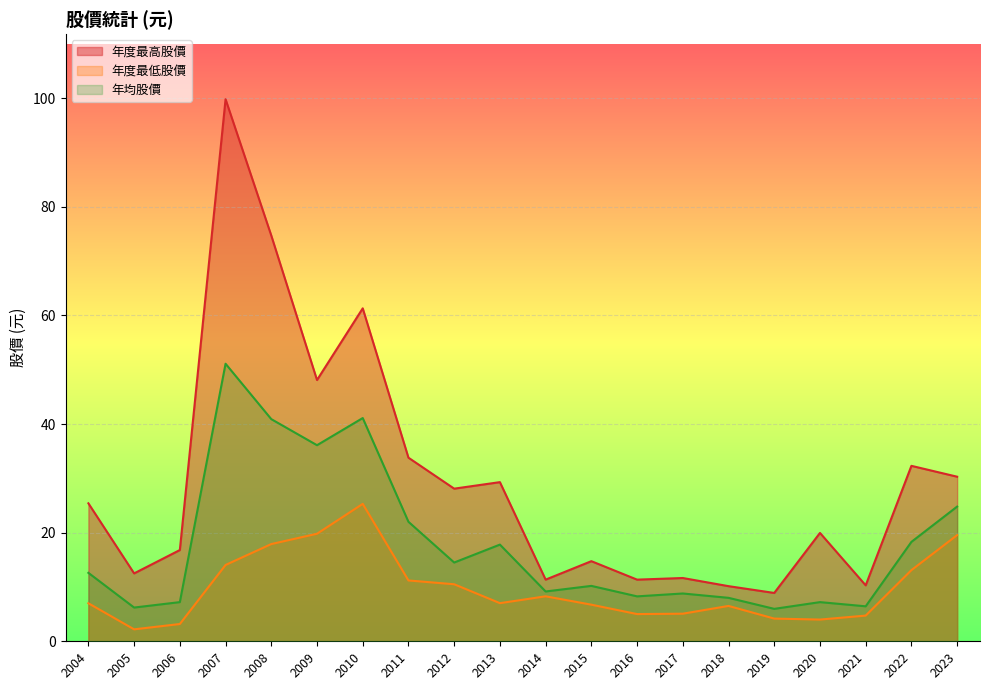

List the series in order of their peak value, highest first.

年度最高股價, 年均股價, 年度最低股價